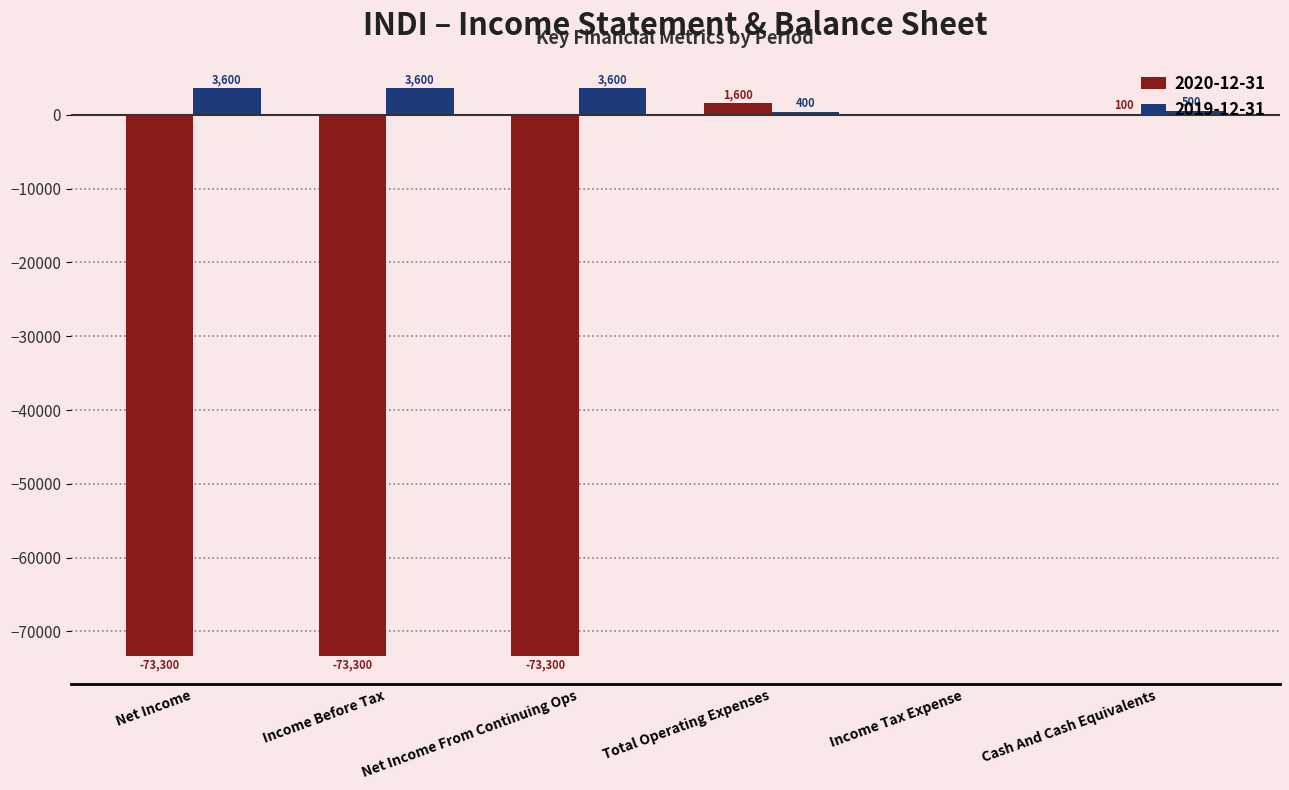

True or false: 2019-12-31 has a value of 400 at Total Operating Expenses.

True